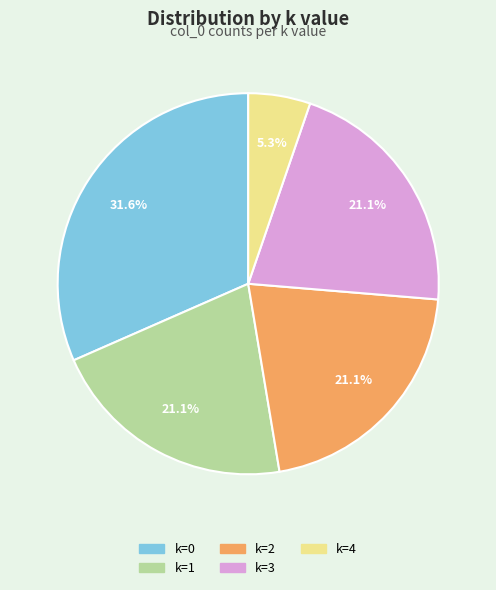

Is there any slice that represents more than half of the pie?

No